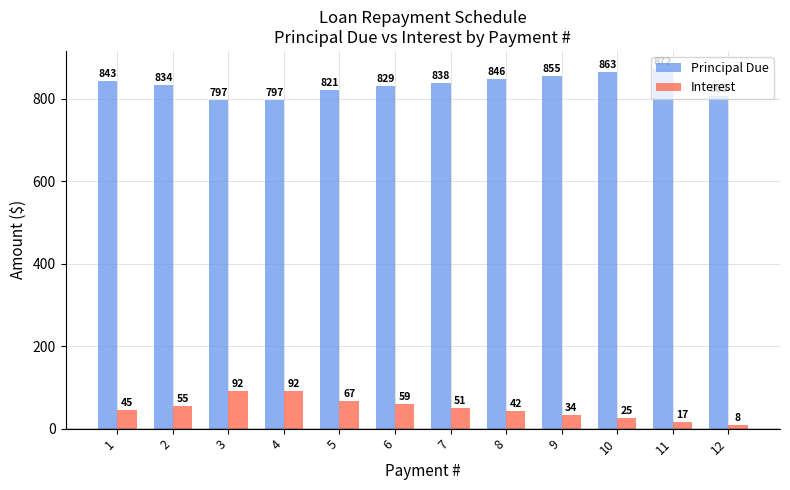

Rank the series by their maximum value, from lowest to highest.

Interest, Principal Due